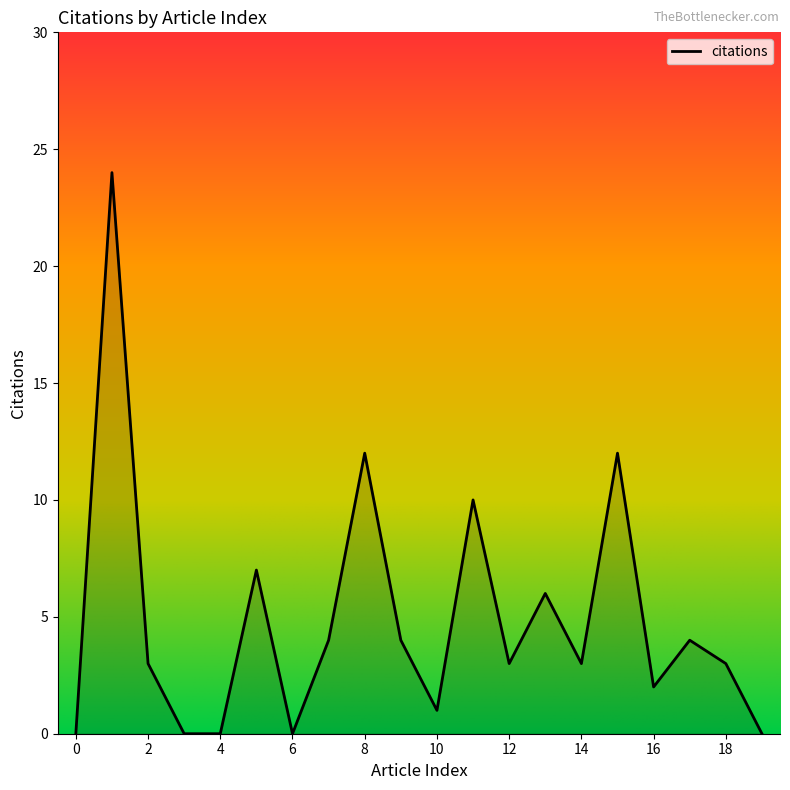

What is the difference between the maximum and minimum values?

24